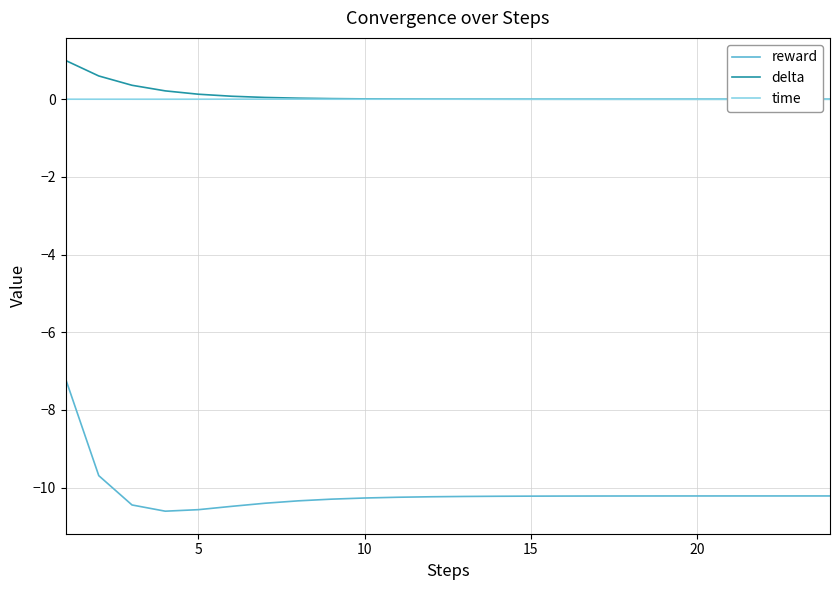

True or false: delta and reward cross at least once.

False